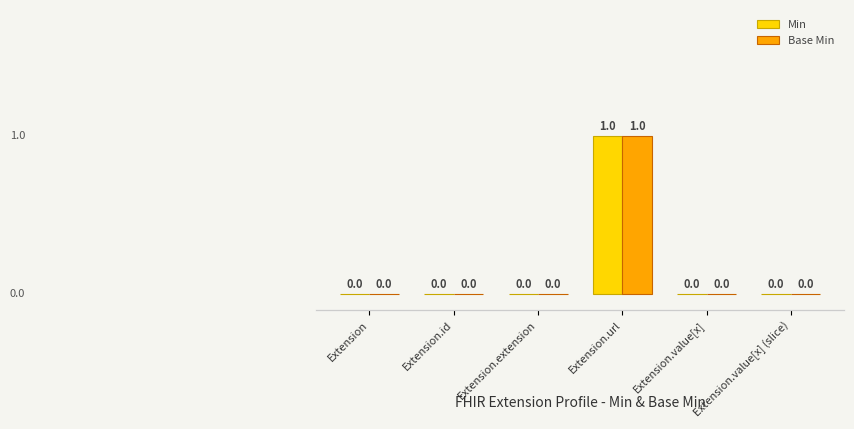

How many bars are there in each group?

2